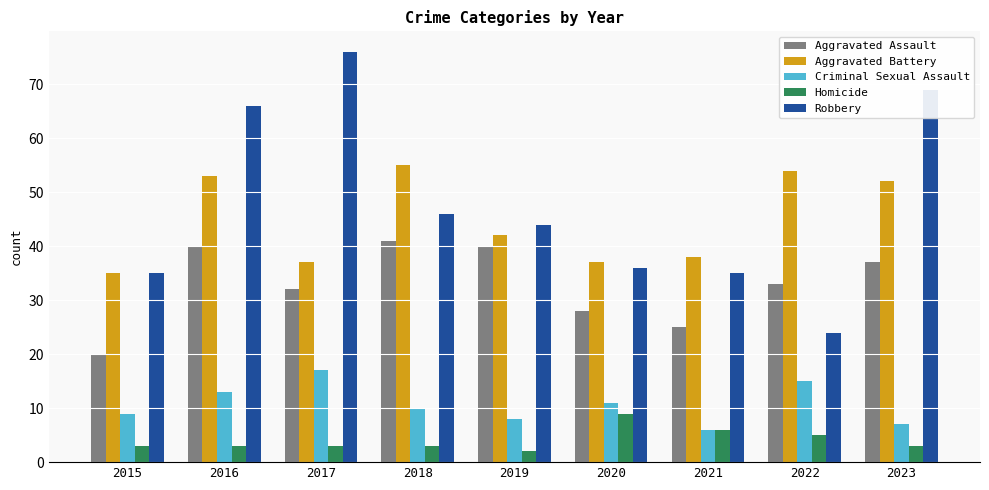

Does the chart contain stacked bars?

No